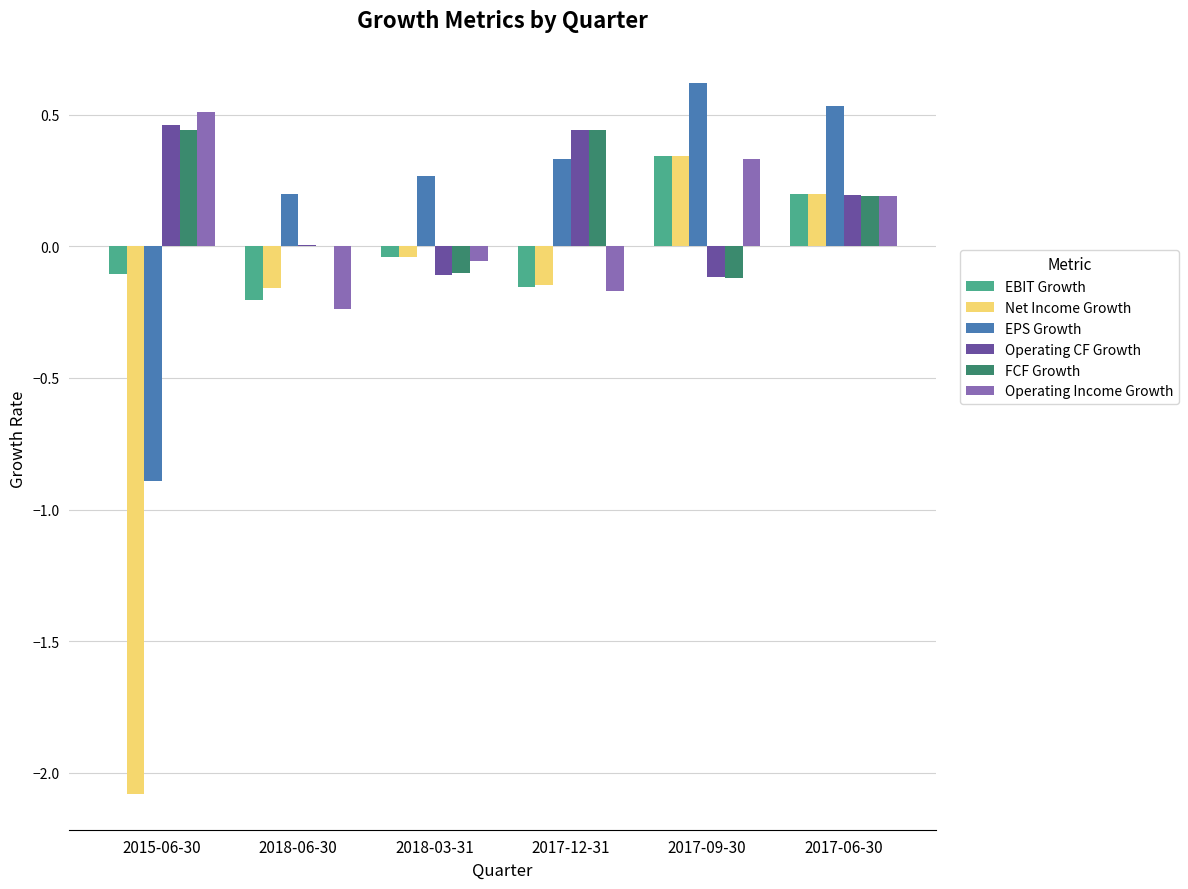

Are the bars grouped side by side (vs. stacked)?

Yes